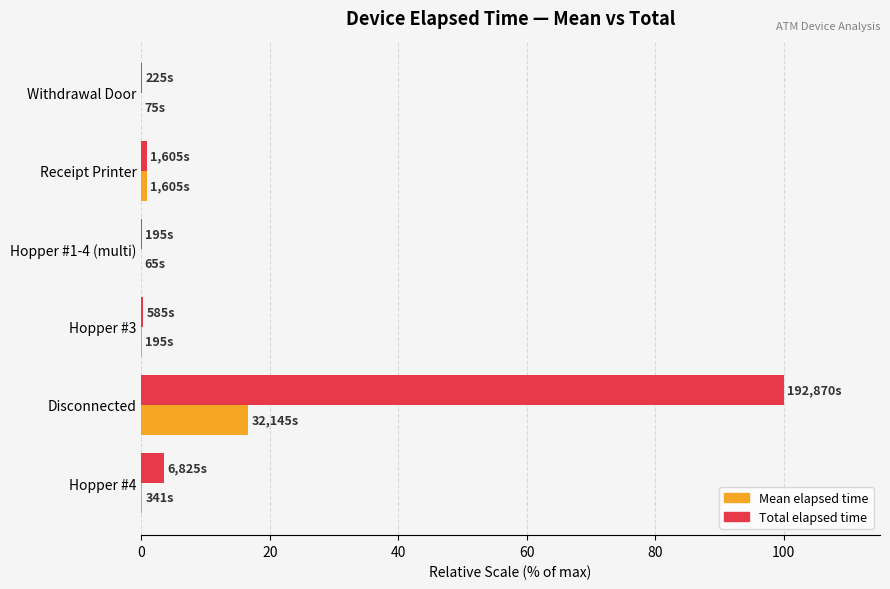

At which category is the sum across all series the highest?

Disconnected